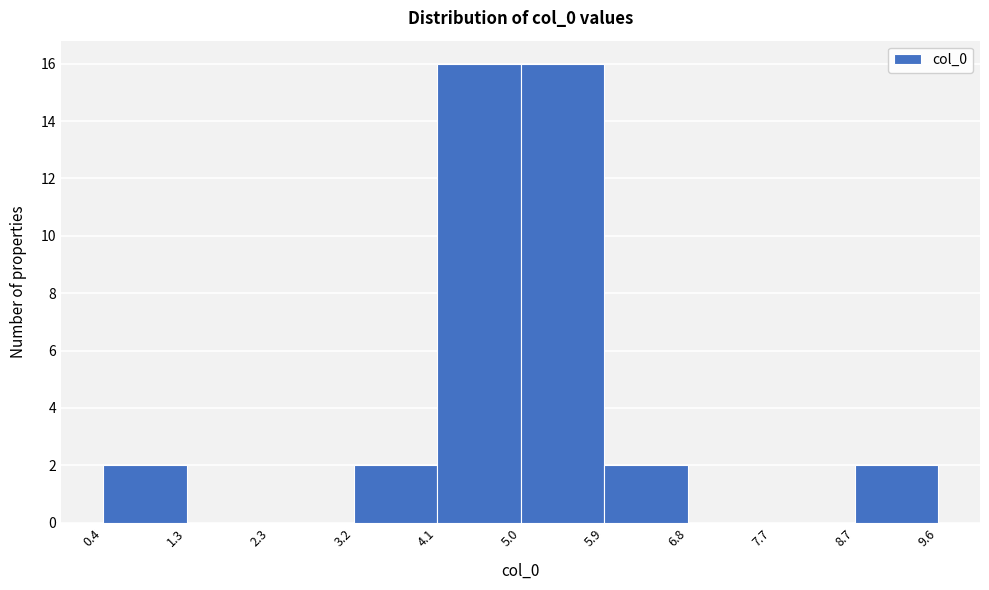

Reading left to right, list every bar in this chart as the range it spans on the x-axis followed by its height. The values are not printed on the chart, so give them approximately, as read against the axis.

0.4 to 1.3: 2
1.3 to 2.3: 0
2.3 to 3.2: 0
3.2 to 4.1: 2
4.1 to 5.0: 16
5.0 to 5.9: 16
5.9 to 6.8: 2
6.8 to 7.7: 0
7.7 to 8.7: 0
8.7 to 9.6: 2